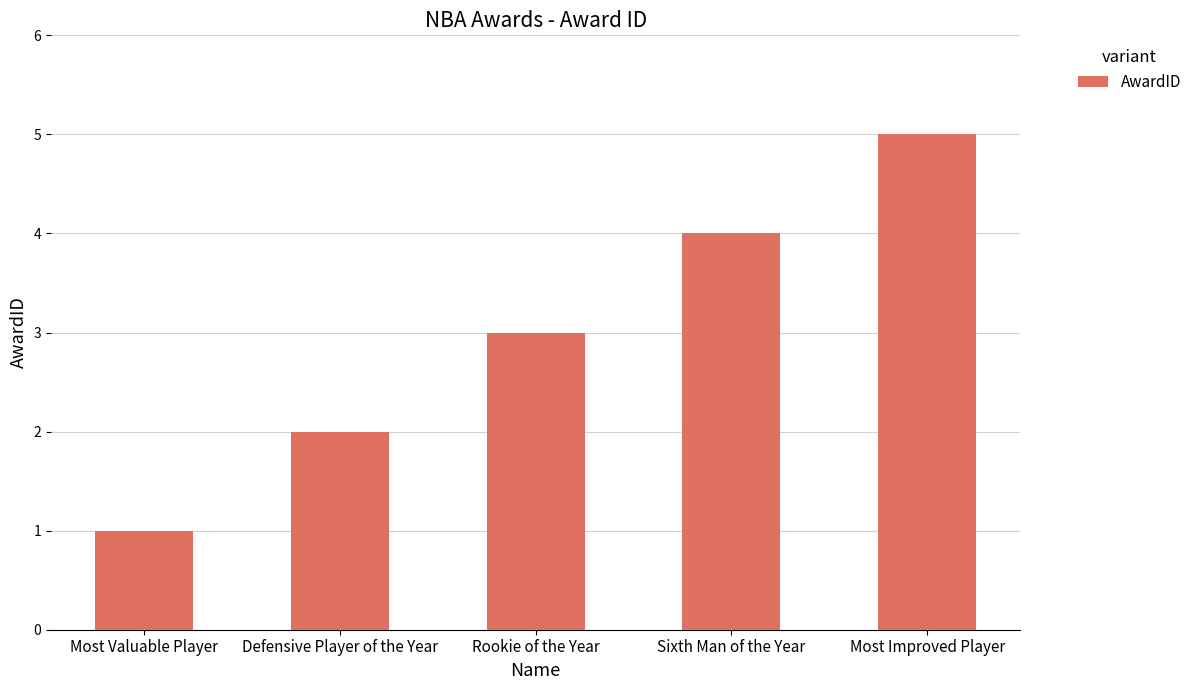

Which has a higher value, Most Improved Player or Sixth Man of the Year?

Most Improved Player